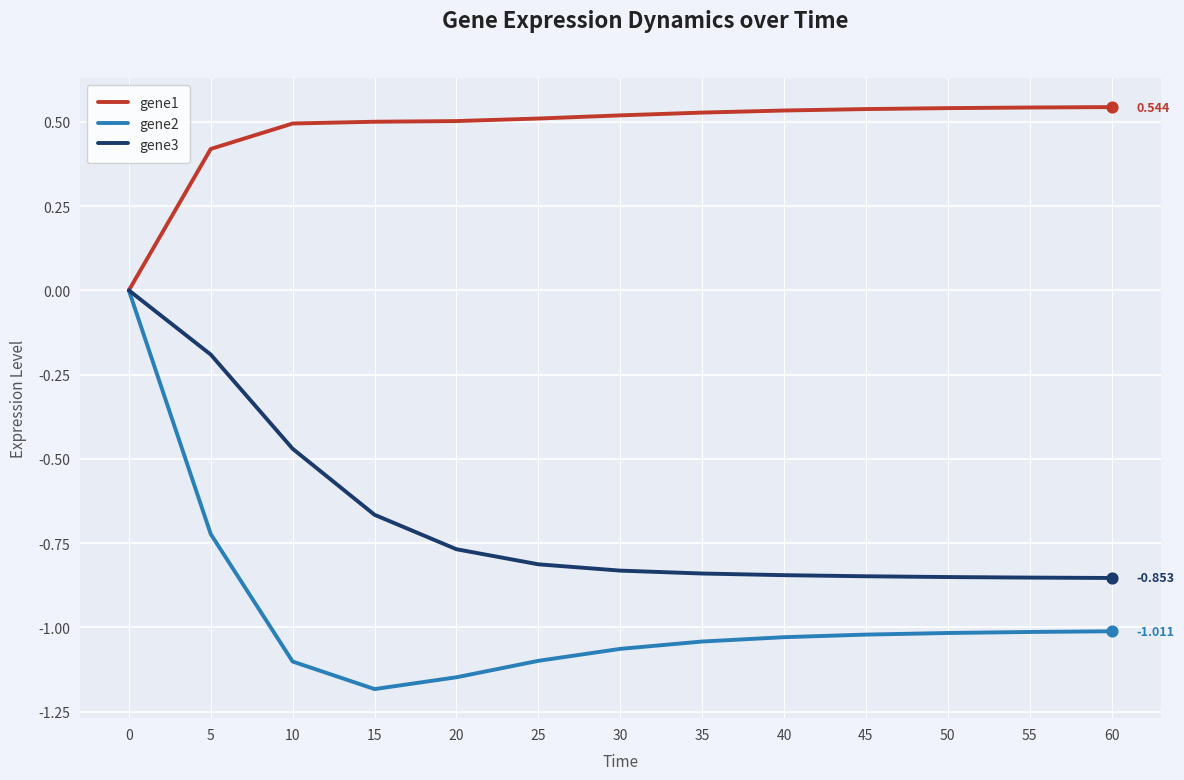

Is the value of gene1 at 45 greater than the value of gene2 at 50?

Yes